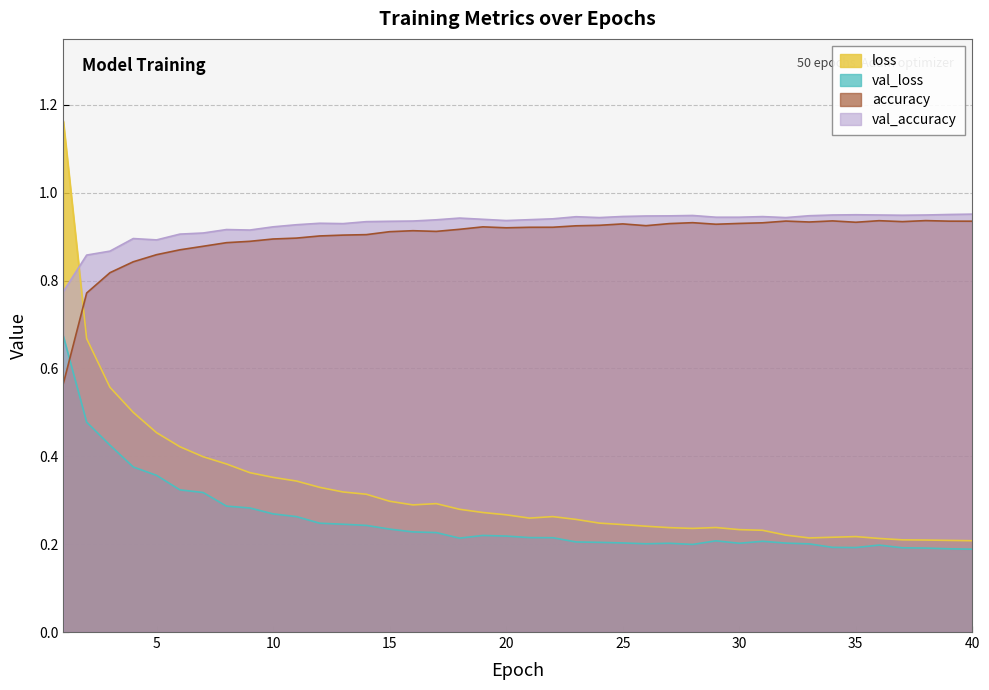

Which series has the widest spread of values?

loss